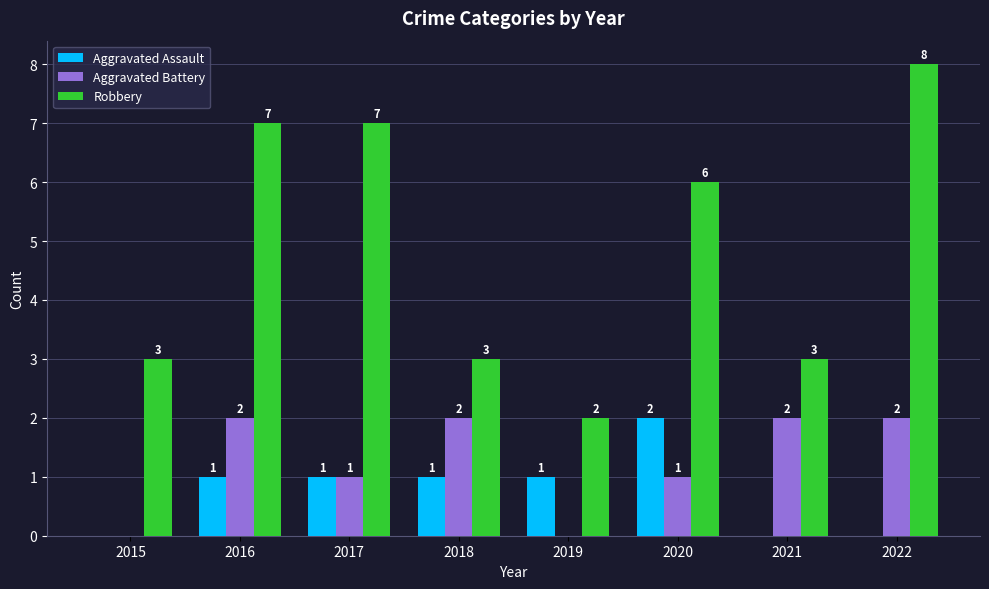

What is the spread (max minus min) of values at 2016?

6